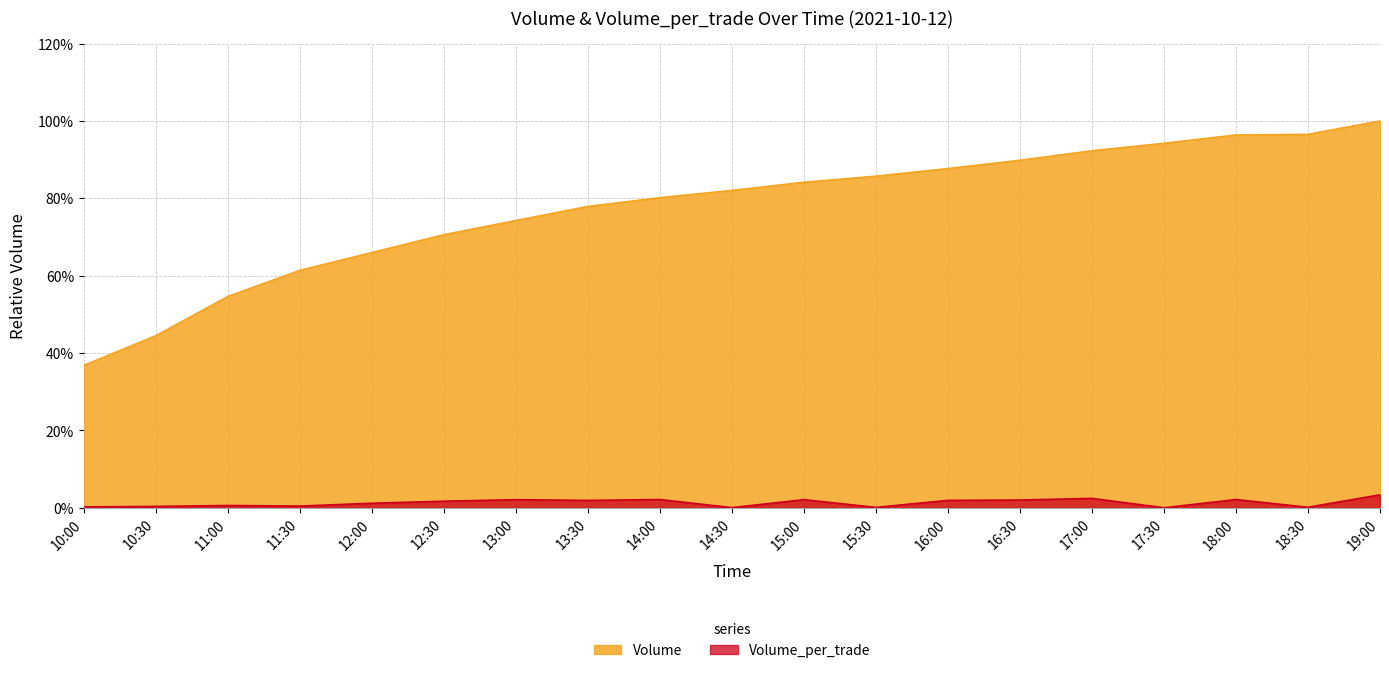

What position from the right is 17:00?

5